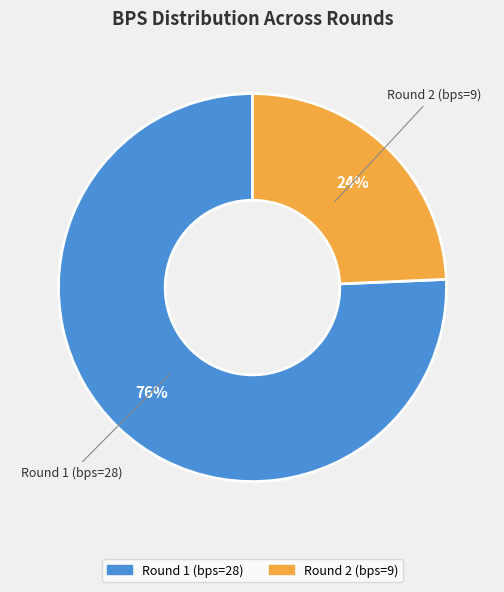

Is the sum of Round 1 (bps=28) and Round 2 (bps=9) greater than half?

Yes